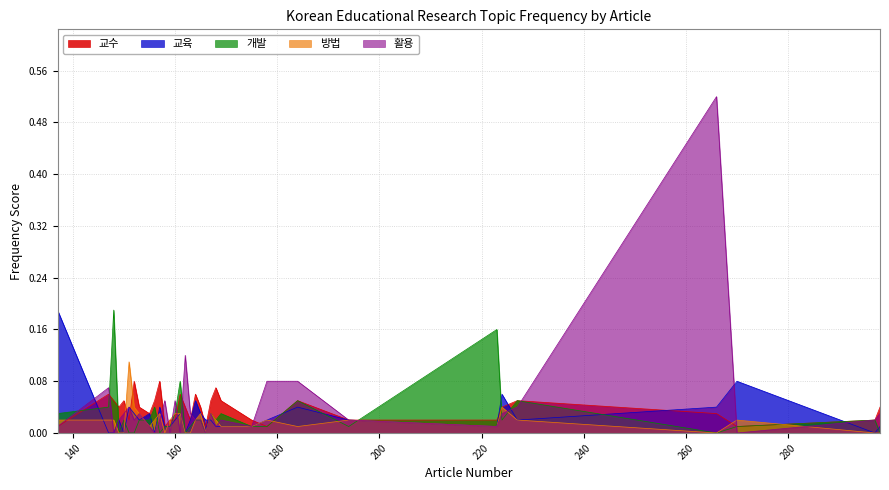

Which series has the widest spread of values?

활용